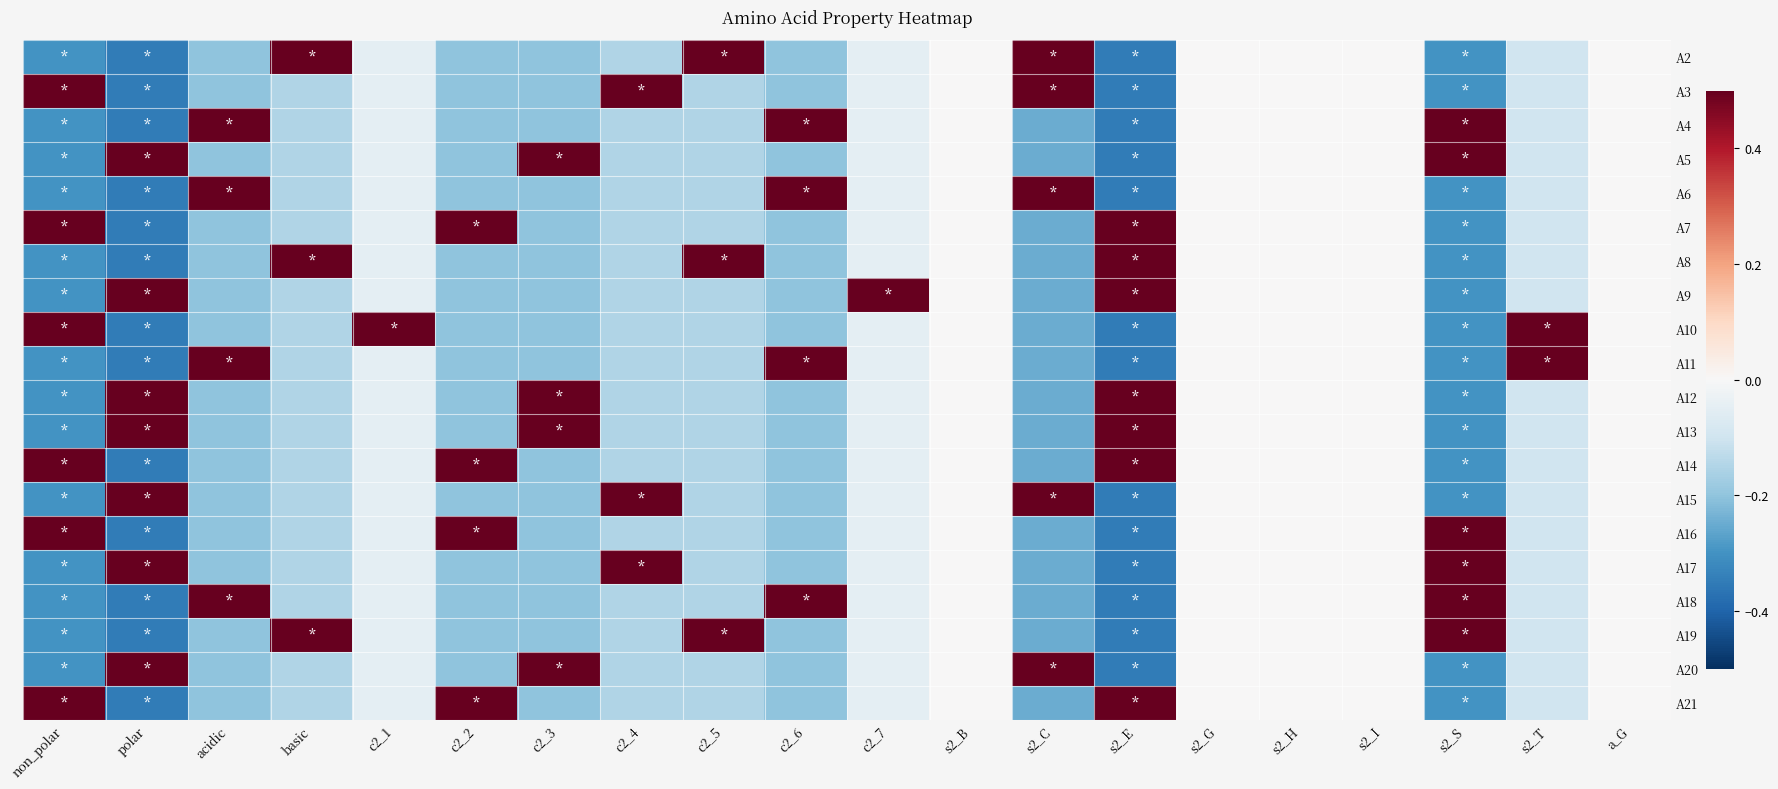

Reading left to right, what are all the values shown in this chart?

A2: non_polar=-0.3	polar=-0.3	acidic=-0.2	basic=0.8	c2_1=-0.1	c2_2=-0.2	c2_3=-0.2	c2_4=-0.1	c2_5=0.8	c2_6=-0.2	c2_7=-0.1	s2_B=0.0	s2_C=0.8	s2_E=-0.3	s2_G=0.0	s2_H=0.0	s2_I=0.0	s2_S=-0.3	s2_T=-0.1	a_G=0.0
A3: non_polar=0.7	polar=-0.3	acidic=-0.2	basic=-0.1	c2_1=-0.1	c2_2=-0.2	c2_3=-0.2	c2_4=0.8	c2_5=-0.1	c2_6=-0.2	c2_7=-0.1	s2_B=0.0	s2_C=0.8	s2_E=-0.3	s2_G=0.0	s2_H=0.0	s2_I=0.0	s2_S=-0.3	s2_T=-0.1	a_G=0.0
A4: non_polar=-0.3	polar=-0.3	acidic=0.8	basic=-0.1	c2_1=-0.1	c2_2=-0.2	c2_3=-0.2	c2_4=-0.1	c2_5=-0.1	c2_6=0.8	c2_7=-0.1	s2_B=0.0	s2_C=-0.2	s2_E=-0.3	s2_G=0.0	s2_H=0.0	s2_I=0.0	s2_S=0.7	s2_T=-0.1	a_G=0.0
A5: non_polar=-0.3	polar=0.7	acidic=-0.2	basic=-0.1	c2_1=-0.1	c2_2=-0.2	c2_3=0.8	c2_4=-0.1	c2_5=-0.1	c2_6=-0.2	c2_7=-0.1	s2_B=0.0	s2_C=-0.2	s2_E=-0.3	s2_G=0.0	s2_H=0.0	s2_I=0.0	s2_S=0.7	s2_T=-0.1	a_G=0.0
A6: non_polar=-0.3	polar=-0.3	acidic=0.8	basic=-0.1	c2_1=-0.1	c2_2=-0.2	c2_3=-0.2	c2_4=-0.1	c2_5=-0.1	c2_6=0.8	c2_7=-0.1	s2_B=0.0	s2_C=0.8	s2_E=-0.3	s2_G=0.0	s2_H=0.0	s2_I=0.0	s2_S=-0.3	s2_T=-0.1	a_G=0.0
A7: non_polar=0.7	polar=-0.3	acidic=-0.2	basic=-0.1	c2_1=-0.1	c2_2=0.8	c2_3=-0.2	c2_4=-0.1	c2_5=-0.1	c2_6=-0.2	c2_7=-0.1	s2_B=0.0	s2_C=-0.2	s2_E=0.7	s2_G=0.0	s2_H=0.0	s2_I=0.0	s2_S=-0.3	s2_T=-0.1	a_G=0.0
A8: non_polar=-0.3	polar=-0.3	acidic=-0.2	basic=0.8	c2_1=-0.1	c2_2=-0.2	c2_3=-0.2	c2_4=-0.1	c2_5=0.8	c2_6=-0.2	c2_7=-0.1	s2_B=0.0	s2_C=-0.2	s2_E=0.7	s2_G=0.0	s2_H=0.0	s2_I=0.0	s2_S=-0.3	s2_T=-0.1	a_G=0.0
A9: non_polar=-0.3	polar=0.7	acidic=-0.2	basic=-0.1	c2_1=-0.1	c2_2=-0.2	c2_3=-0.2	c2_4=-0.1	c2_5=-0.1	c2_6=-0.2	c2_7=0.9	s2_B=0.0	s2_C=-0.2	s2_E=0.7	s2_G=0.0	s2_H=0.0	s2_I=0.0	s2_S=-0.3	s2_T=-0.1	a_G=0.0
A10: non_polar=0.7	polar=-0.3	acidic=-0.2	basic=-0.1	c2_1=0.9	c2_2=-0.2	c2_3=-0.2	c2_4=-0.1	c2_5=-0.1	c2_6=-0.2	c2_7=-0.1	s2_B=0.0	s2_C=-0.2	s2_E=-0.3	s2_G=0.0	s2_H=0.0	s2_I=0.0	s2_S=-0.3	s2_T=0.9	a_G=0.0
A11: non_polar=-0.3	polar=-0.3	acidic=0.8	basic=-0.1	c2_1=-0.1	c2_2=-0.2	c2_3=-0.2	c2_4=-0.1	c2_5=-0.1	c2_6=0.8	c2_7=-0.1	s2_B=0.0	s2_C=-0.2	s2_E=-0.3	s2_G=0.0	s2_H=0.0	s2_I=0.0	s2_S=-0.3	s2_T=0.9	a_G=0.0
A12: non_polar=-0.3	polar=0.7	acidic=-0.2	basic=-0.1	c2_1=-0.1	c2_2=-0.2	c2_3=0.8	c2_4=-0.1	c2_5=-0.1	c2_6=-0.2	c2_7=-0.1	s2_B=0.0	s2_C=-0.2	s2_E=0.7	s2_G=0.0	s2_H=0.0	s2_I=0.0	s2_S=-0.3	s2_T=-0.1	a_G=0.0
A13: non_polar=-0.3	polar=0.7	acidic=-0.2	basic=-0.1	c2_1=-0.1	c2_2=-0.2	c2_3=0.8	c2_4=-0.1	c2_5=-0.1	c2_6=-0.2	c2_7=-0.1	s2_B=0.0	s2_C=-0.2	s2_E=0.7	s2_G=0.0	s2_H=0.0	s2_I=0.0	s2_S=-0.3	s2_T=-0.1	a_G=0.0
A14: non_polar=0.7	polar=-0.3	acidic=-0.2	basic=-0.1	c2_1=-0.1	c2_2=0.8	c2_3=-0.2	c2_4=-0.1	c2_5=-0.1	c2_6=-0.2	c2_7=-0.1	s2_B=0.0	s2_C=-0.2	s2_E=0.7	s2_G=0.0	s2_H=0.0	s2_I=0.0	s2_S=-0.3	s2_T=-0.1	a_G=0.0
A15: non_polar=-0.3	polar=0.7	acidic=-0.2	basic=-0.1	c2_1=-0.1	c2_2=-0.2	c2_3=-0.2	c2_4=0.8	c2_5=-0.1	c2_6=-0.2	c2_7=-0.1	s2_B=0.0	s2_C=0.8	s2_E=-0.3	s2_G=0.0	s2_H=0.0	s2_I=0.0	s2_S=-0.3	s2_T=-0.1	a_G=0.0
A16: non_polar=0.7	polar=-0.3	acidic=-0.2	basic=-0.1	c2_1=-0.1	c2_2=0.8	c2_3=-0.2	c2_4=-0.1	c2_5=-0.1	c2_6=-0.2	c2_7=-0.1	s2_B=0.0	s2_C=-0.2	s2_E=-0.3	s2_G=0.0	s2_H=0.0	s2_I=0.0	s2_S=0.7	s2_T=-0.1	a_G=0.0
A17: non_polar=-0.3	polar=0.7	acidic=-0.2	basic=-0.1	c2_1=-0.1	c2_2=-0.2	c2_3=-0.2	c2_4=0.8	c2_5=-0.1	c2_6=-0.2	c2_7=-0.1	s2_B=0.0	s2_C=-0.2	s2_E=-0.3	s2_G=0.0	s2_H=0.0	s2_I=0.0	s2_S=0.7	s2_T=-0.1	a_G=0.0
A18: non_polar=-0.3	polar=-0.3	acidic=0.8	basic=-0.1	c2_1=-0.1	c2_2=-0.2	c2_3=-0.2	c2_4=-0.1	c2_5=-0.1	c2_6=0.8	c2_7=-0.1	s2_B=0.0	s2_C=-0.2	s2_E=-0.3	s2_G=0.0	s2_H=0.0	s2_I=0.0	s2_S=0.7	s2_T=-0.1	a_G=0.0
A19: non_polar=-0.3	polar=-0.3	acidic=-0.2	basic=0.8	c2_1=-0.1	c2_2=-0.2	c2_3=-0.2	c2_4=-0.1	c2_5=0.8	c2_6=-0.2	c2_7=-0.1	s2_B=0.0	s2_C=-0.2	s2_E=-0.3	s2_G=0.0	s2_H=0.0	s2_I=0.0	s2_S=0.7	s2_T=-0.1	a_G=0.0
A20: non_polar=-0.3	polar=0.7	acidic=-0.2	basic=-0.1	c2_1=-0.1	c2_2=-0.2	c2_3=0.8	c2_4=-0.1	c2_5=-0.1	c2_6=-0.2	c2_7=-0.1	s2_B=0.0	s2_C=0.8	s2_E=-0.3	s2_G=0.0	s2_H=0.0	s2_I=0.0	s2_S=-0.3	s2_T=-0.1	a_G=0.0
A21: non_polar=0.7	polar=-0.3	acidic=-0.2	basic=-0.1	c2_1=-0.1	c2_2=0.8	c2_3=-0.2	c2_4=-0.1	c2_5=-0.1	c2_6=-0.2	c2_7=-0.1	s2_B=0.0	s2_C=-0.2	s2_E=0.7	s2_G=0.0	s2_H=0.0	s2_I=0.0	s2_S=-0.3	s2_T=-0.1	a_G=0.0